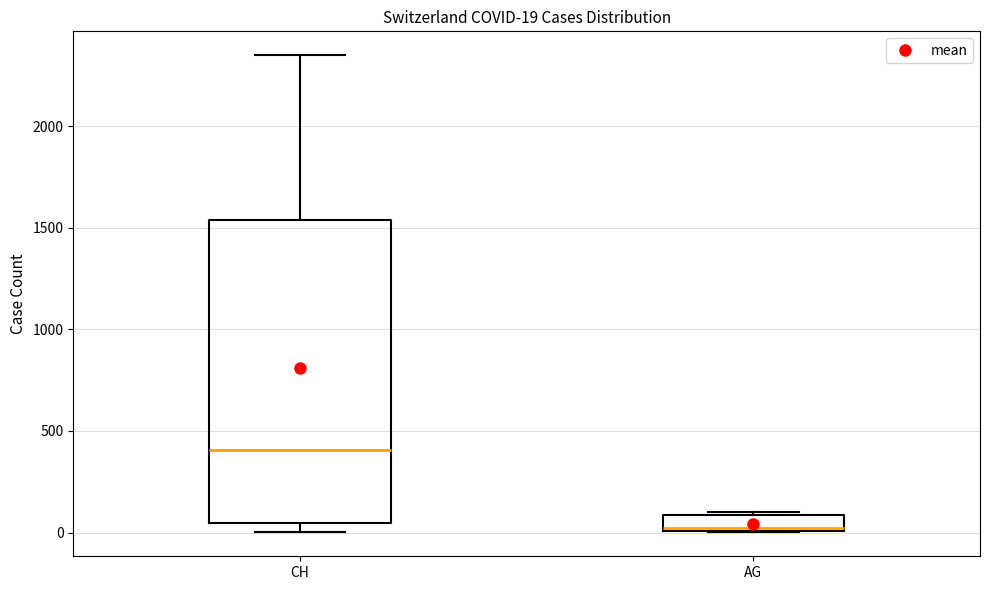

Comparing the boxes themselves (not the whiskers), which one is the tallest?

CH